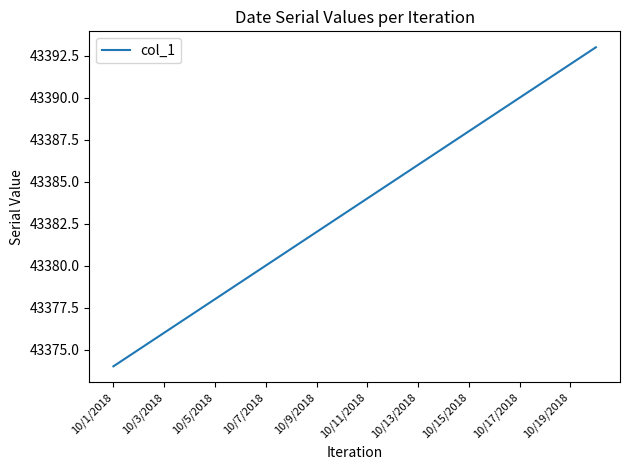

What is the smallest value displayed?

43374